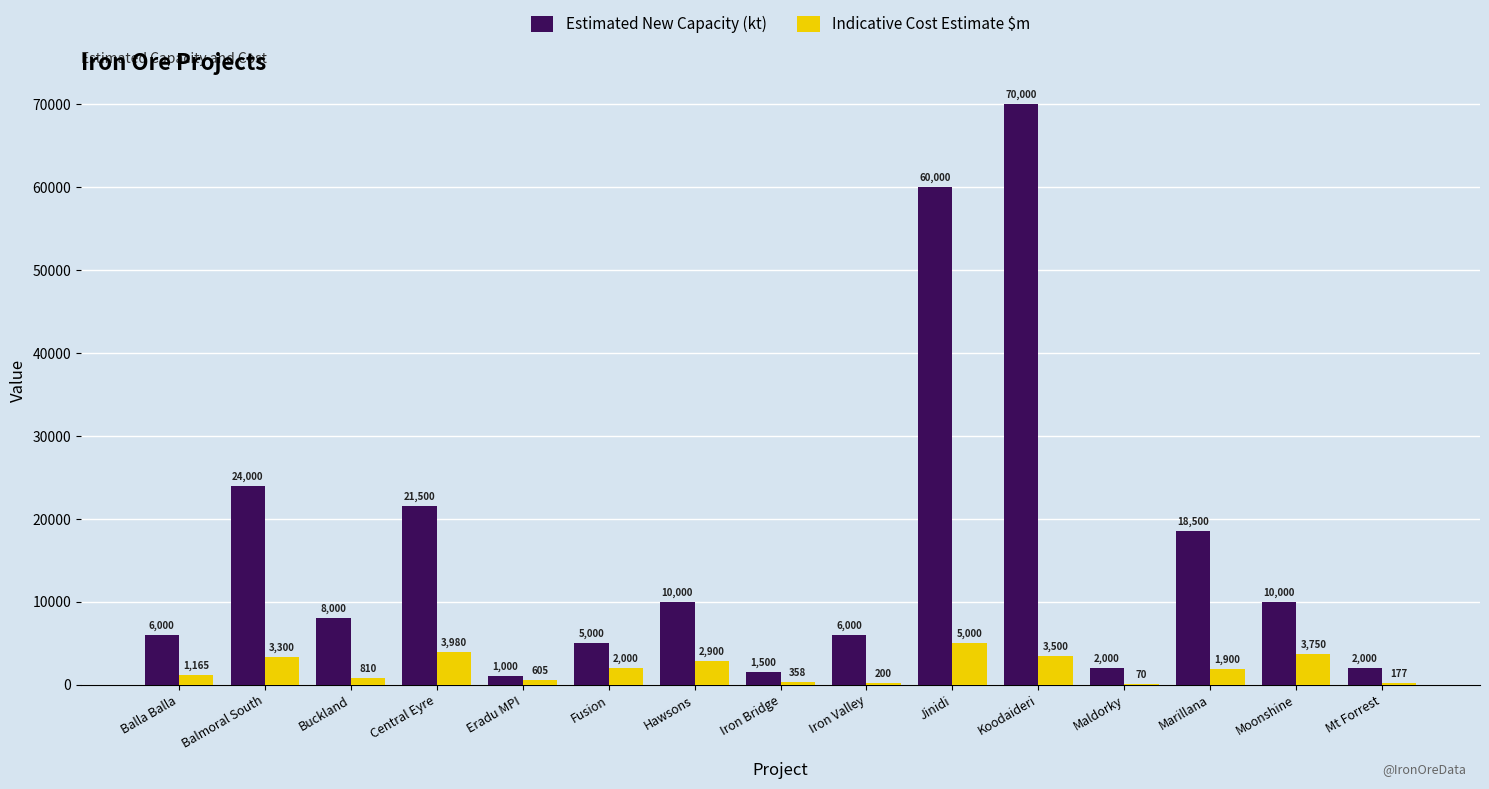

Between Balmoral South and Koodaideri, which series saw the biggest shift?

Estimated New Capacity (kt)